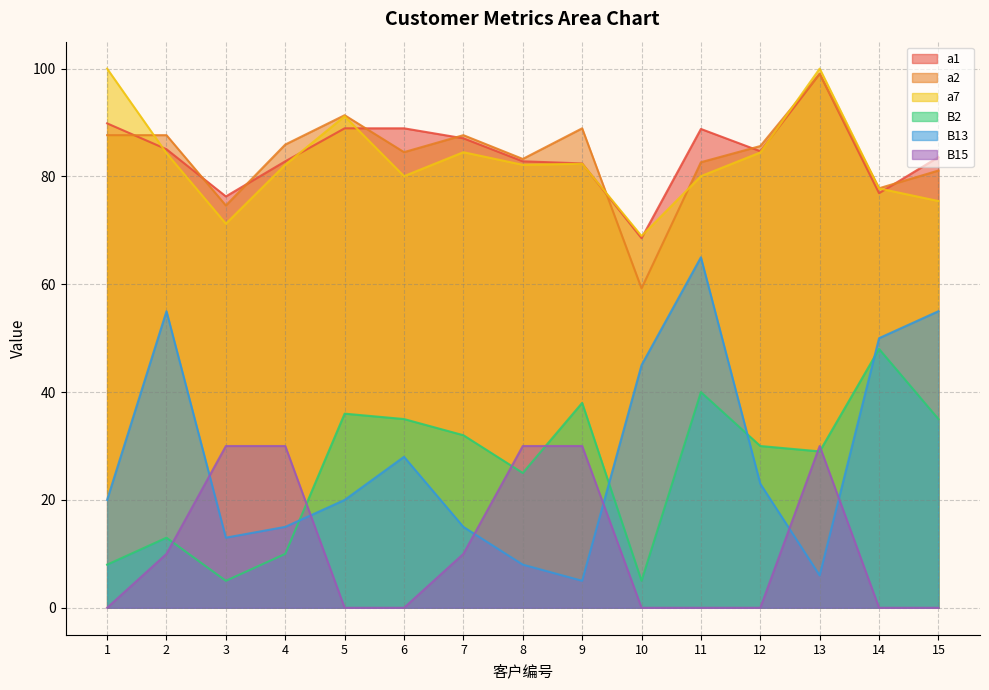

What is the total value across all series at 5?

327.4